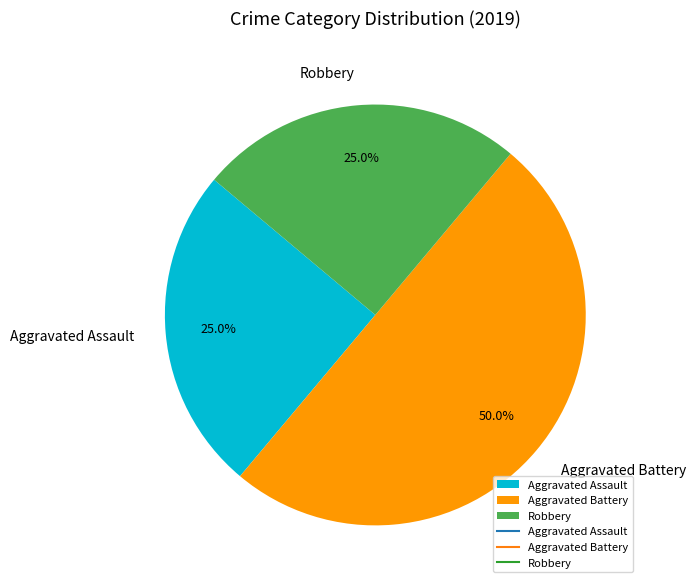

What is the largest slice in the pie chart?

Aggravated Battery